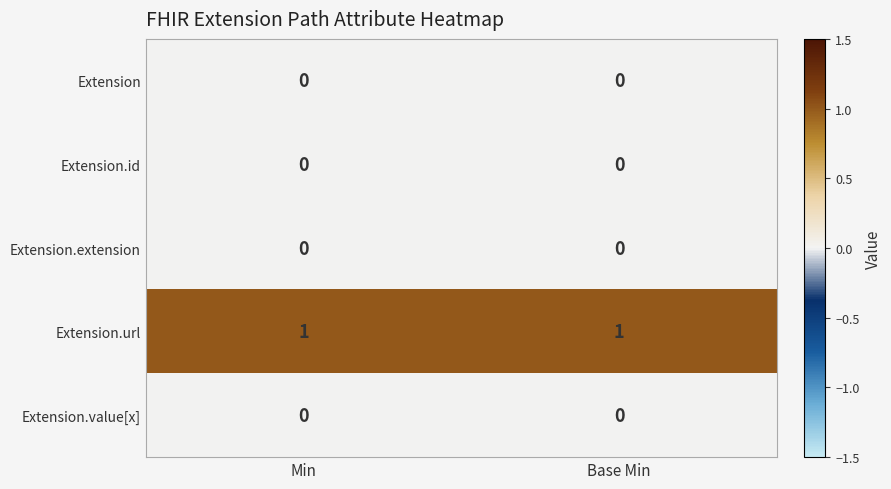

The value of Extension.value[x] at Base Min is 0. True or false?

True